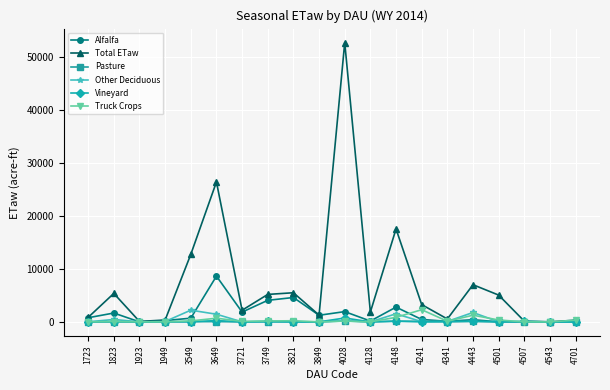

What are all the series names shown in the legend?

Alfalfa, Total ETaw, Pasture, Other Deciduous, Vineyard, Truck Crops